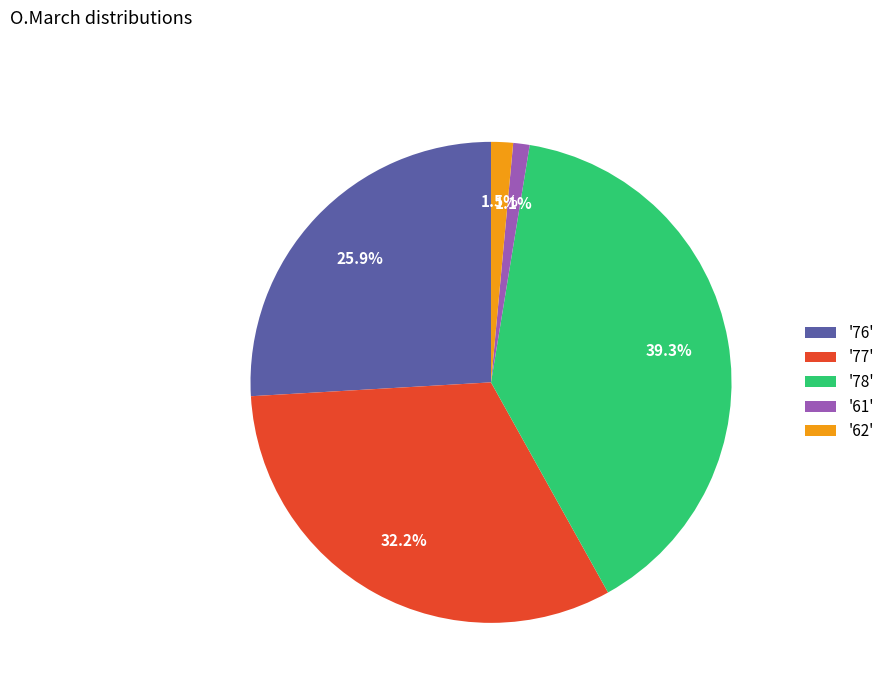

Between '76' and '61', which is larger?

'76'